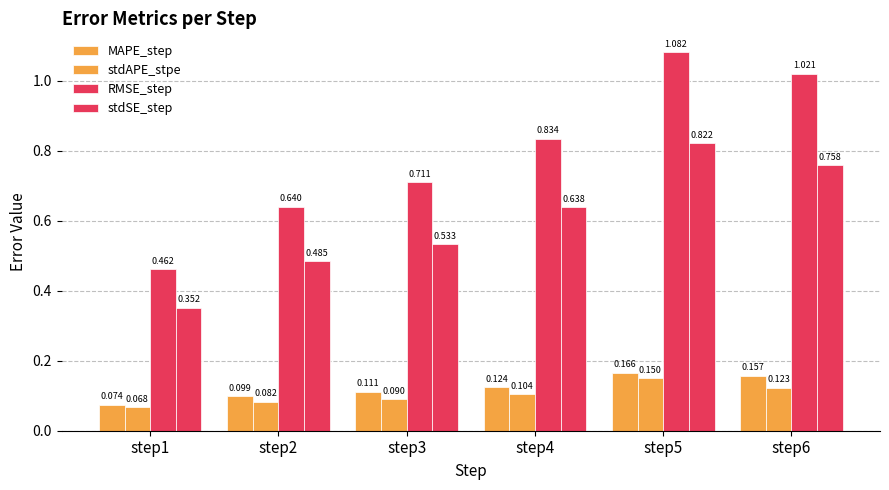

Where is stdAPE_stpe nearest to the value 0?

step1